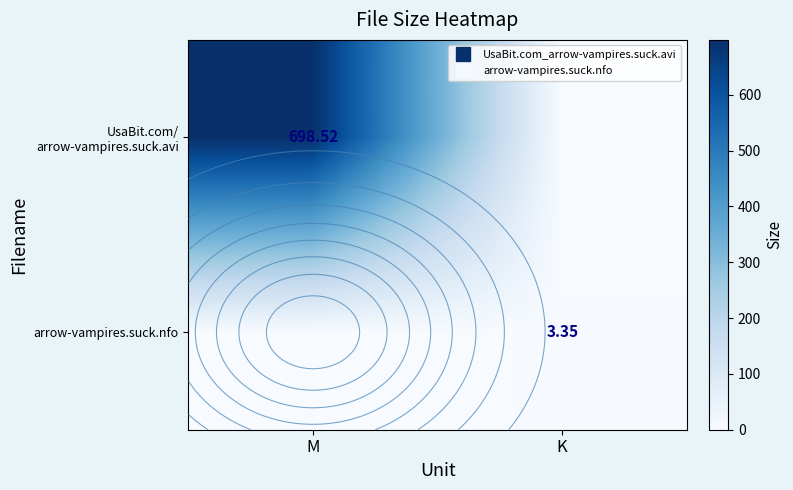

Reading left to right, list all the values displayed in this chart.

row_0: M=698.5	K=0.0
row_1: M=0.0	K=3.4